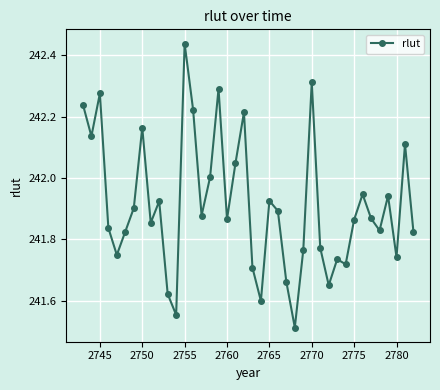

True or false: there are more than 2 points higher than both neighbors.

True